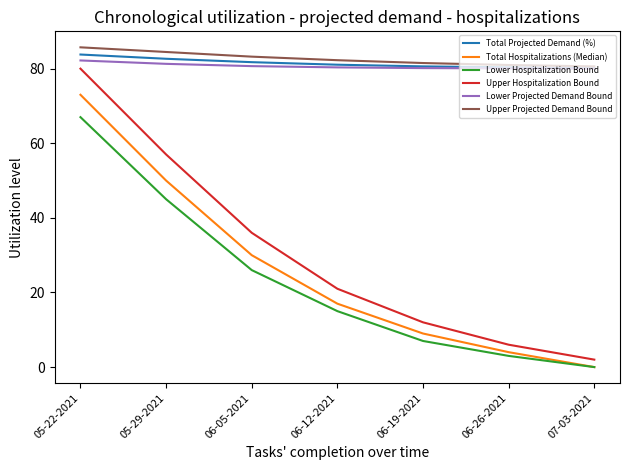

What is the maximum value shown in the chart?

85.7